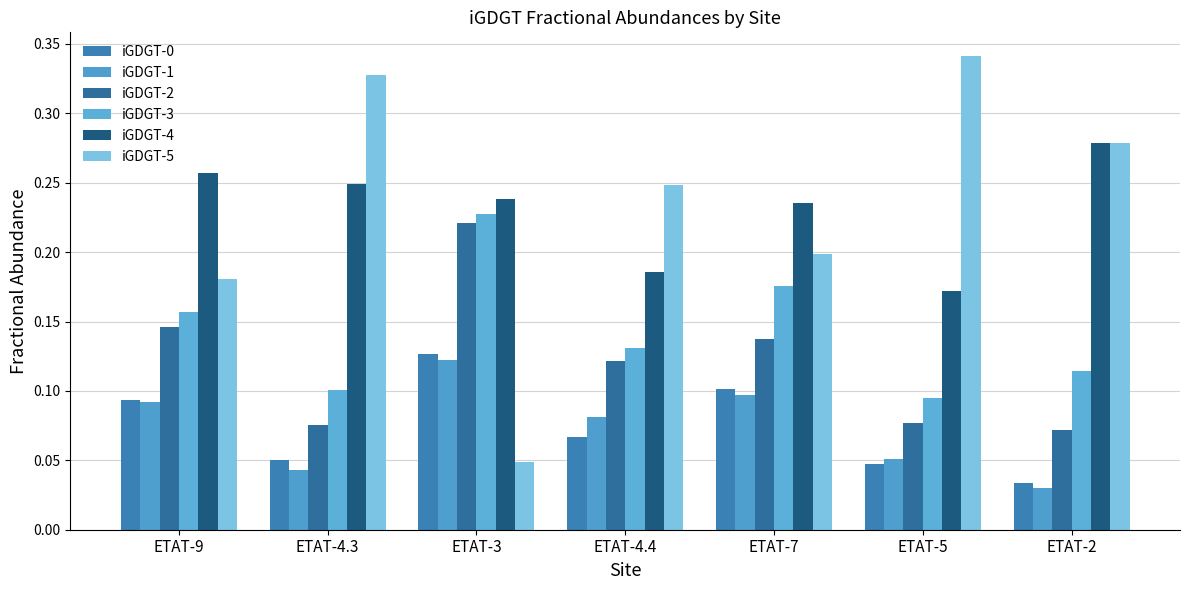

Reading right to left, what are all the values shown in this chart?

iGDGT-0: 0.0	0.0	0.1	0.1	0.1	0.0	0.1
iGDGT-1: 0.0	0.1	0.1	0.1	0.1	0.0	0.1
iGDGT-2: 0.1	0.1	0.1	0.1	0.2	0.1	0.1
iGDGT-3: 0.1	0.1	0.2	0.1	0.2	0.1	0.2
iGDGT-4: 0.3	0.2	0.2	0.2	0.2	0.2	0.3
iGDGT-5: 0.3	0.3	0.2	0.2	0.0	0.3	0.2